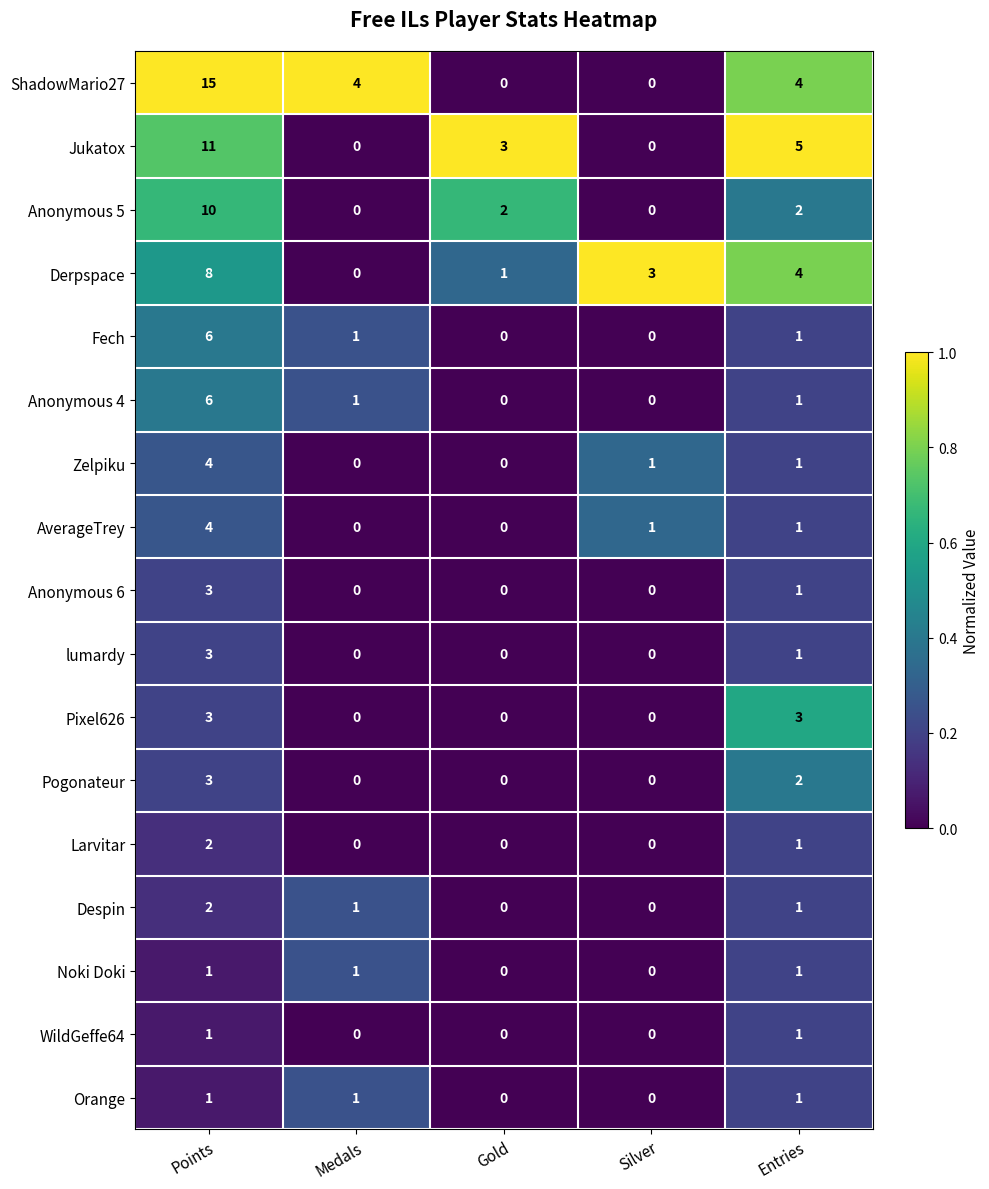

At which category is the sum across all series the highest?

Points